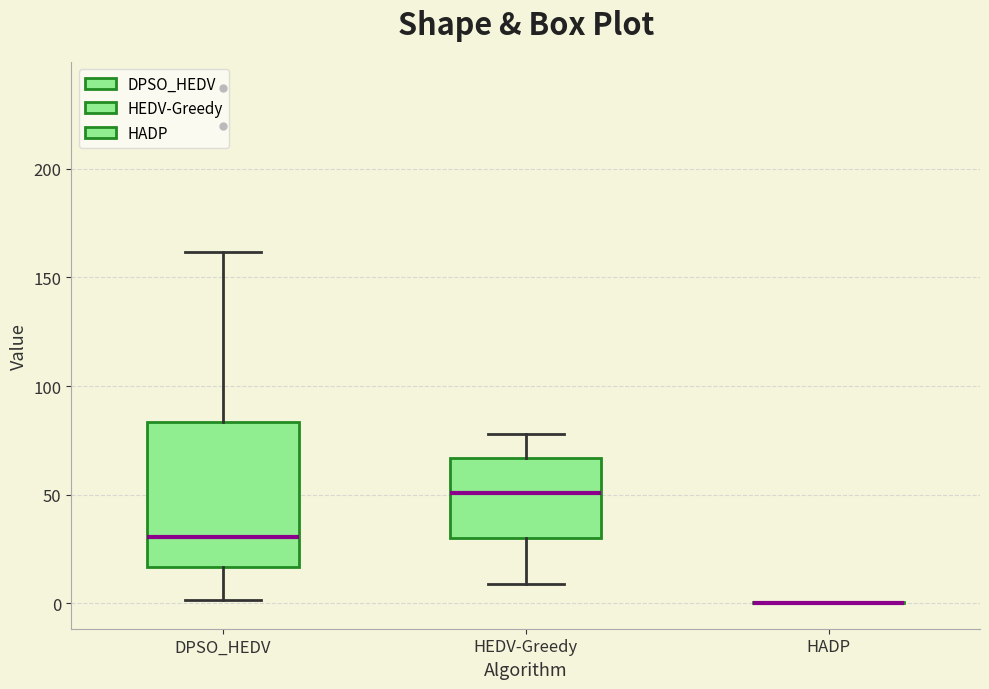

Reading left to right, read every box against the y-axis: the position of its median line, the range the box covers, and the ends of its whiskers. The values are not printed on the chart, so give them approximately, as read against the axis.

DPSO_HEDV: median 30, box 15 to 85, whiskers 0 to 160
HEDV-Greedy: median 50, box 30 to 65, whiskers 10 to 80
HADP: box collapsed to a line at 0, whiskers 0 to 0